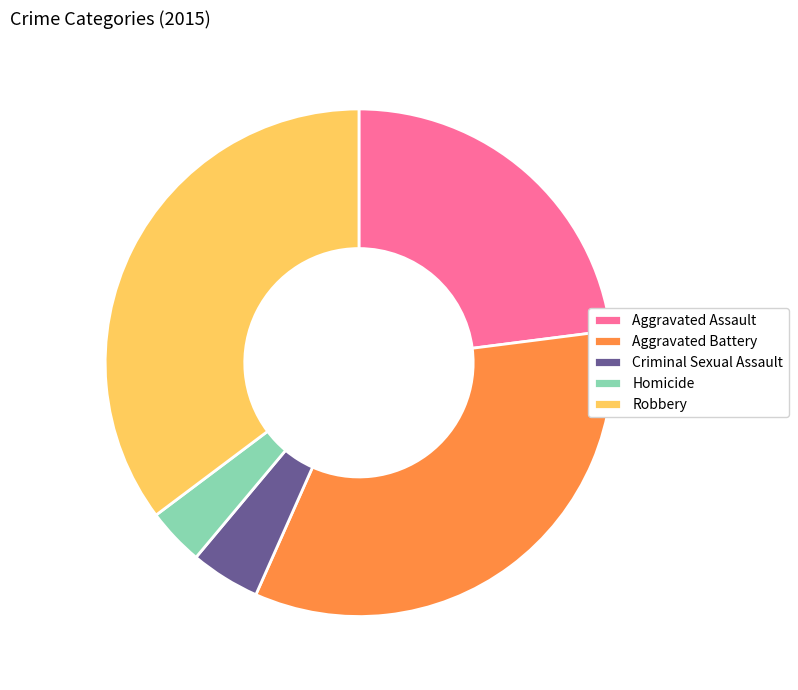

Is there any slice that represents more than half of the pie?

No